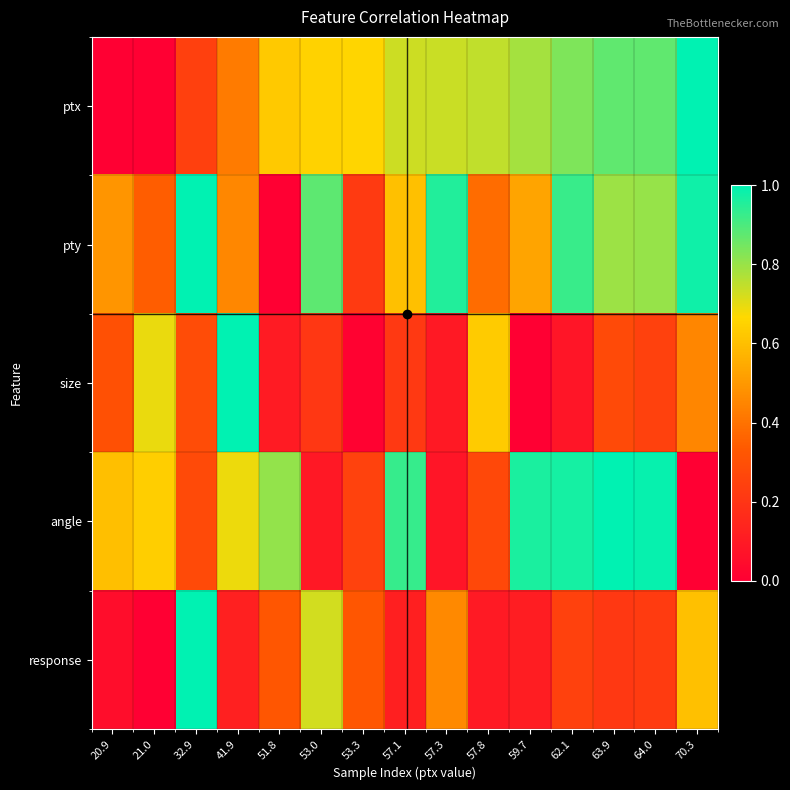

List the series in order of their peak value, highest first.

ptx, pty, size, angle, response